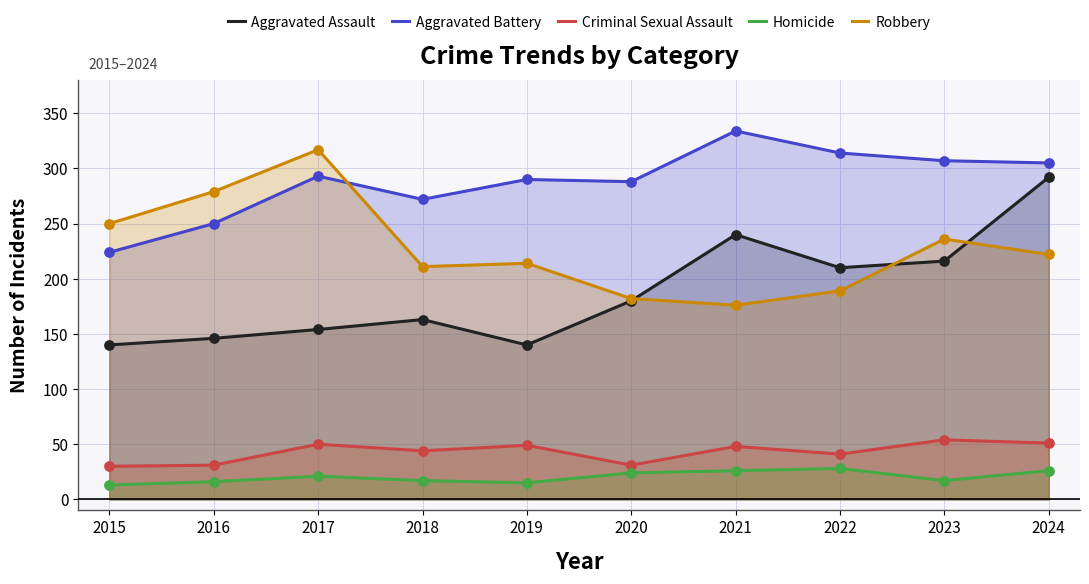

Is the value of Aggravated Assault at 2018 greater than the value of Aggravated Battery at 2022?

No